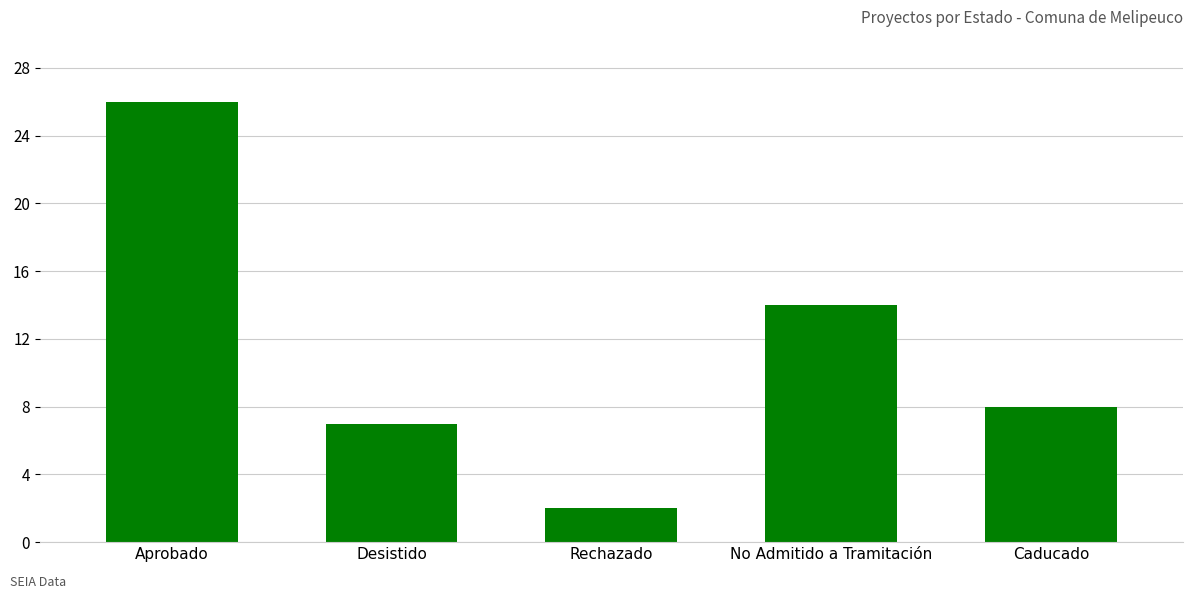

What is the minimum value shown in the chart?

2